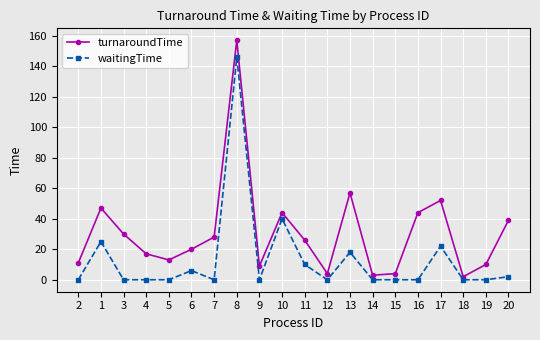

What is the difference between the maximum and minimum values in the turnaroundTime series?

155